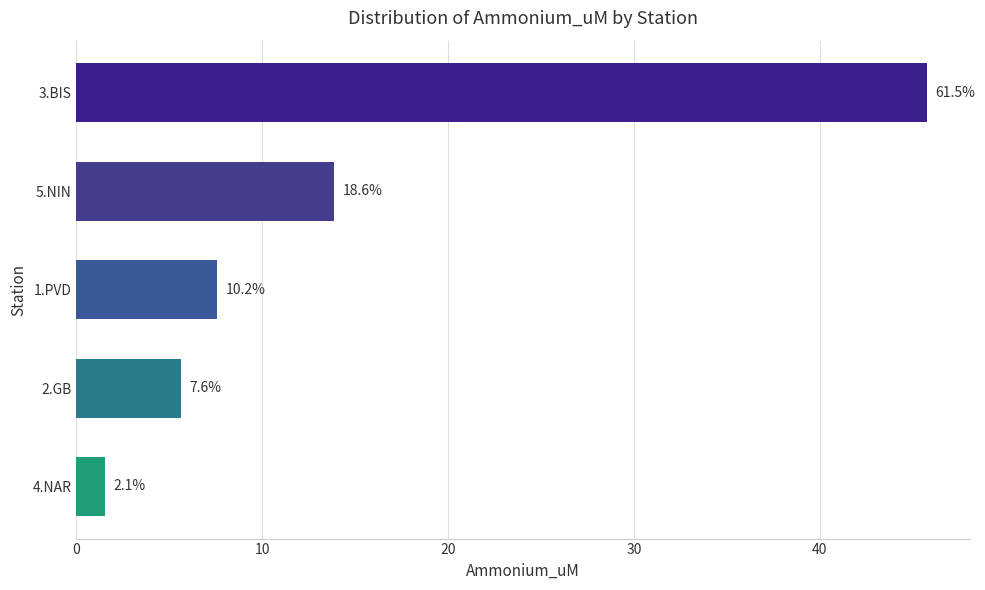

What is the greatest value displayed?

45.8